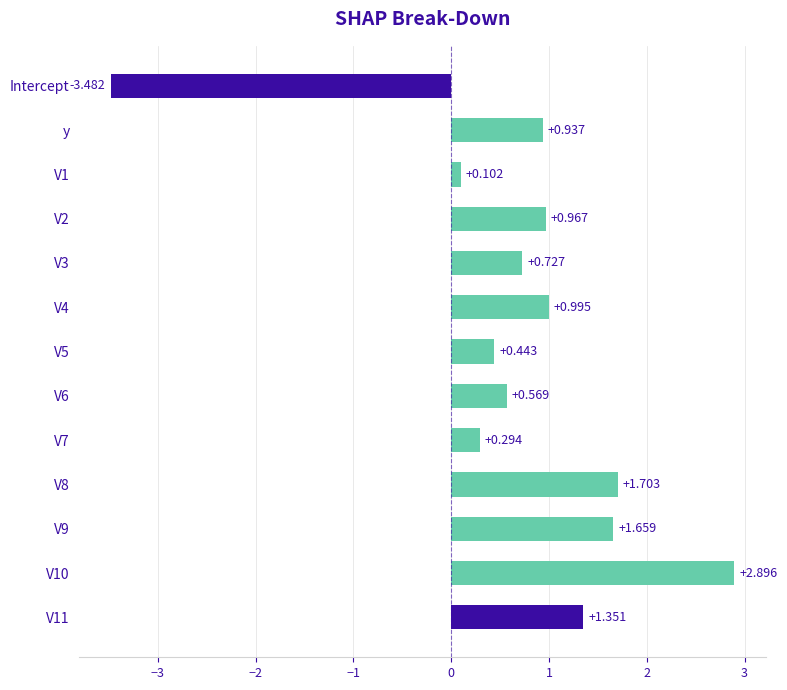

Which label corresponds to the smallest value in the chart?

Intercept